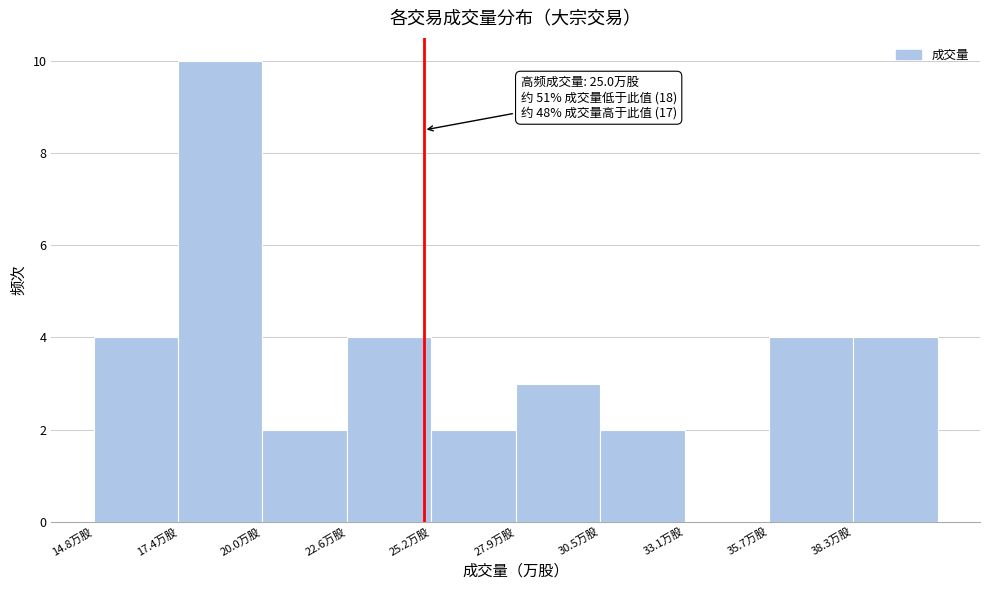

Which range on the x-axis has the tallest bar?

17.5 to 20.0